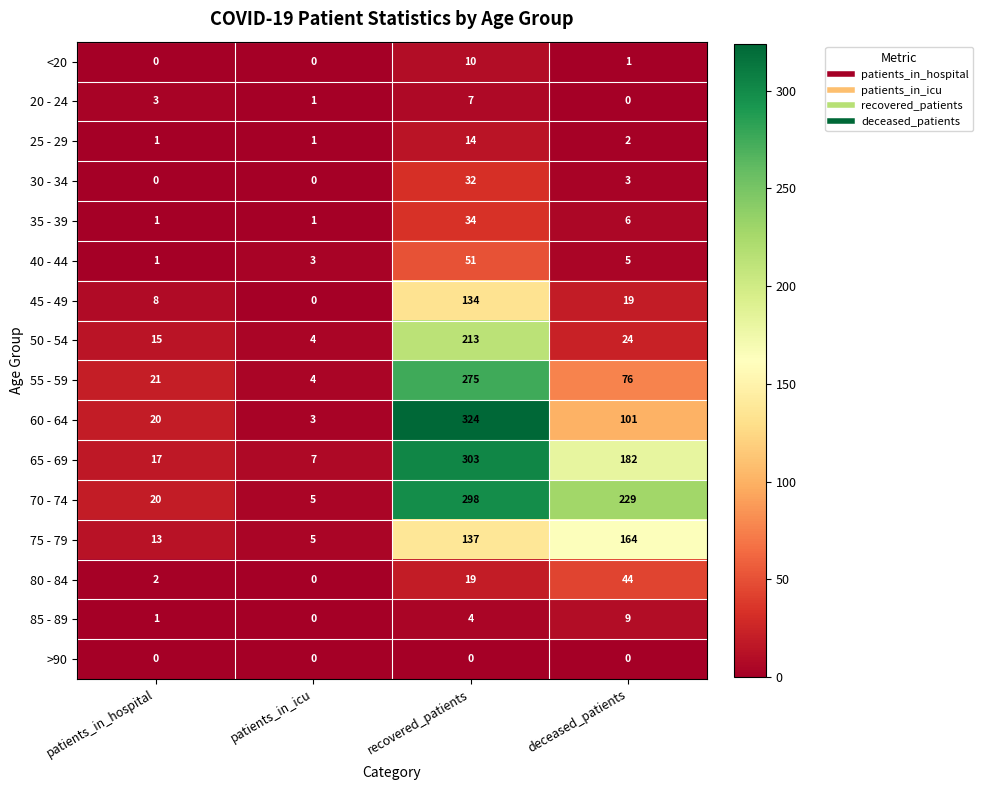

Which series has the widest spread of values?

60 - 64